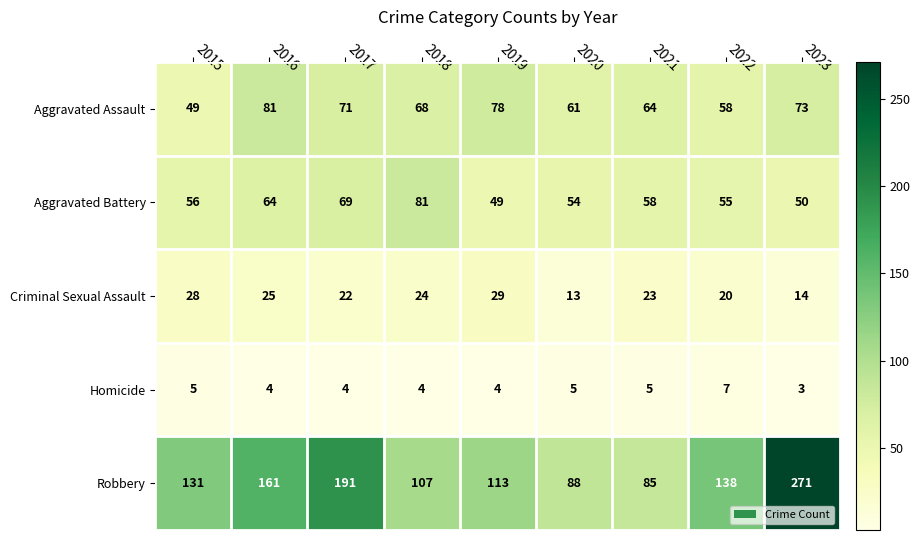

How many categories are shown in the chart?

9